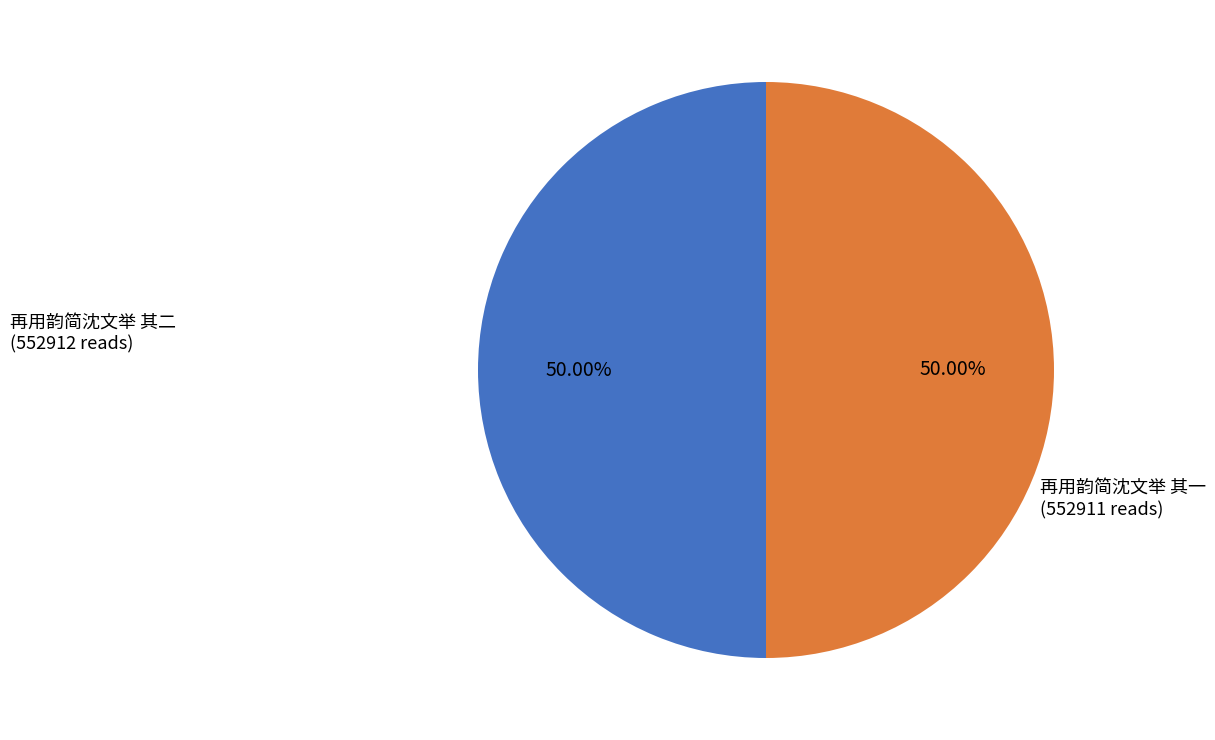

What is the smallest slice in the pie chart?

再用韵简沈文举 其一